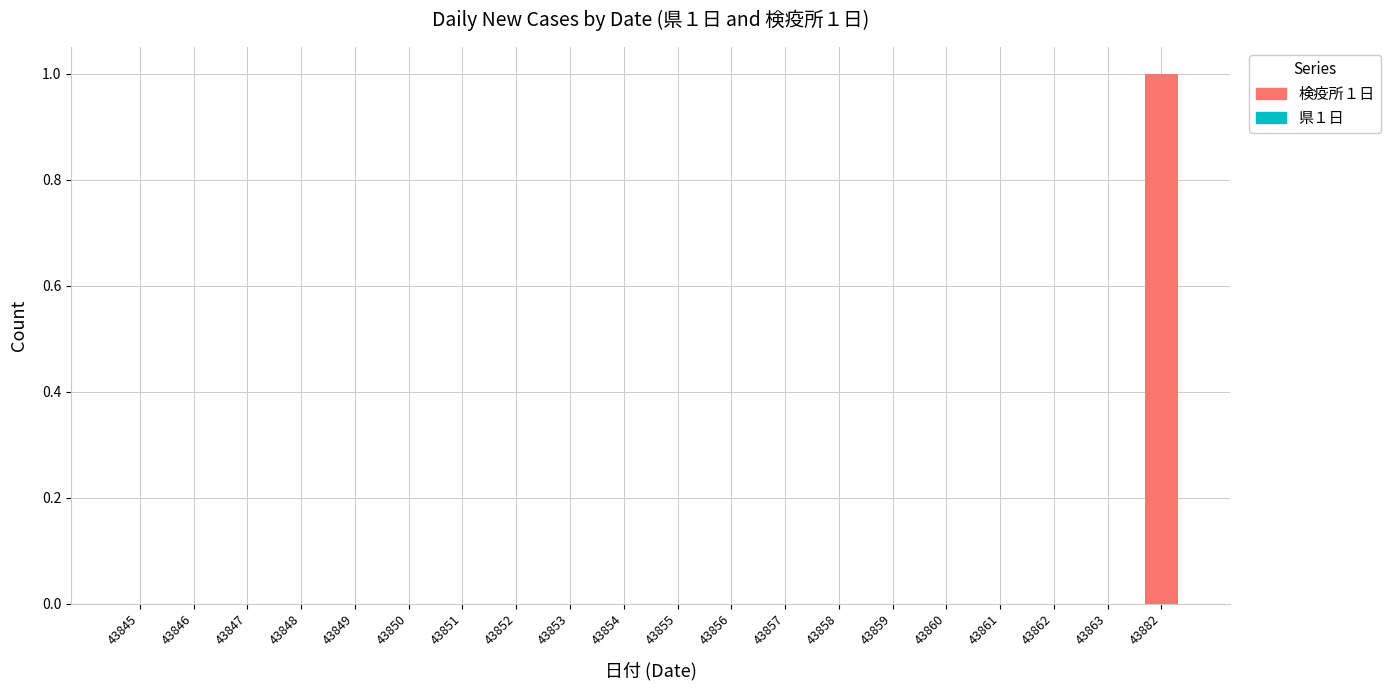

Where is 県１日 nearest to the value 0?

43845